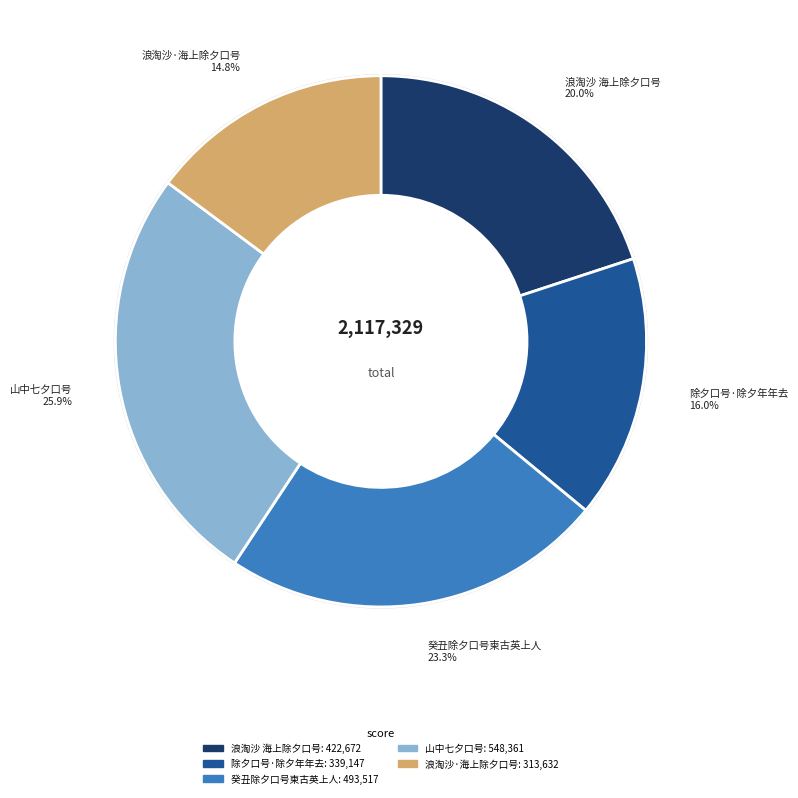

Is there any slice that represents more than half of the pie?

No